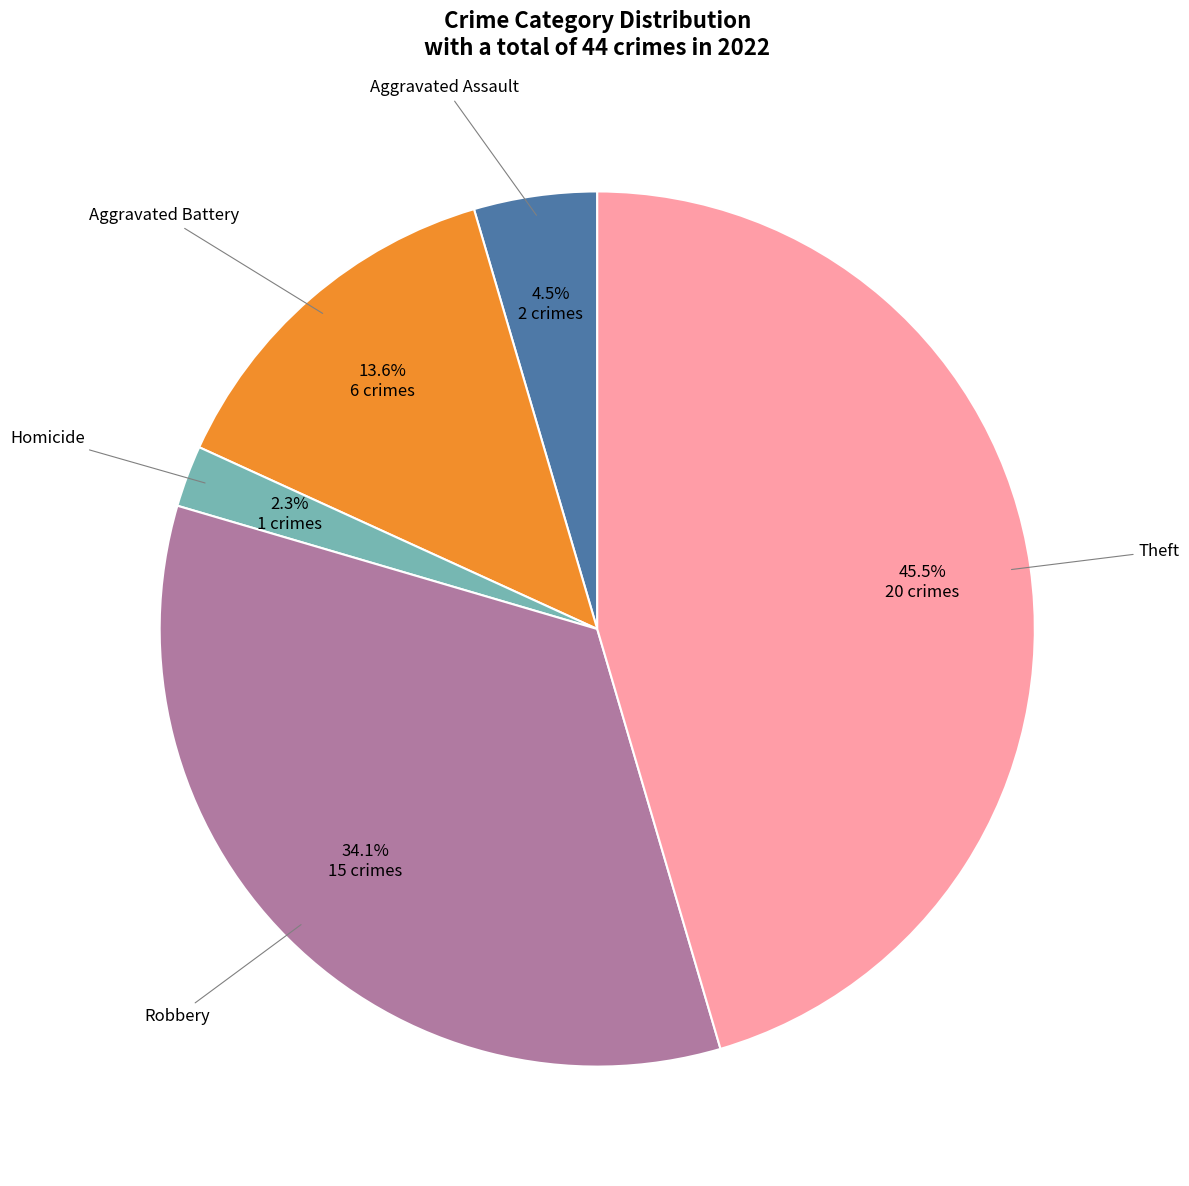

Is there any slice that represents more than half of the pie?

No